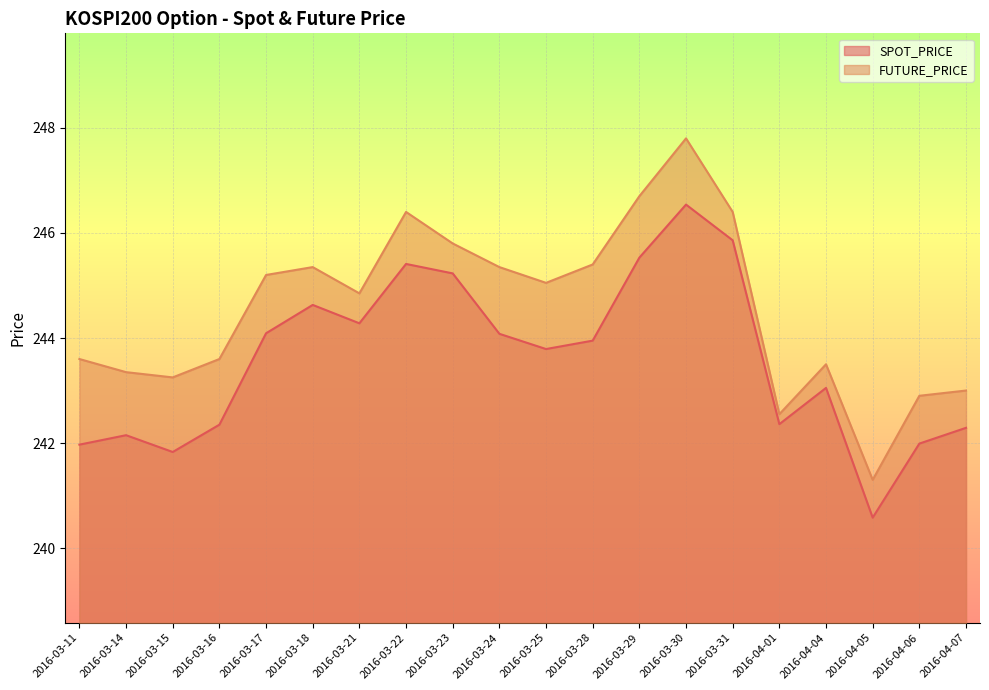

At which category is the sum across all series the highest?

2016-03-30